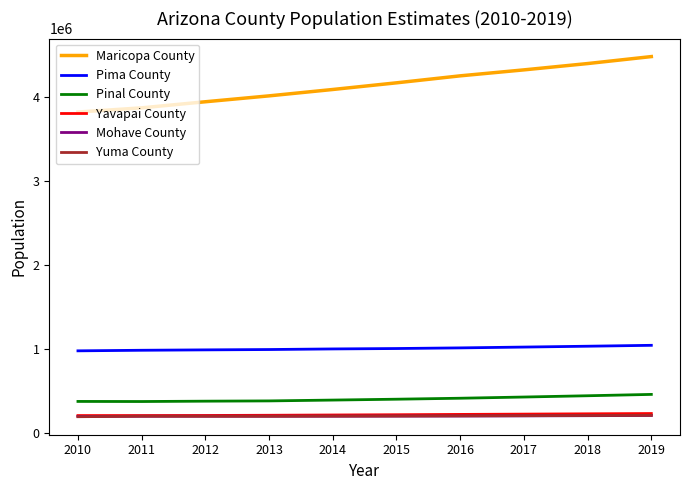

What is the average value of the Pima County series?

1010044